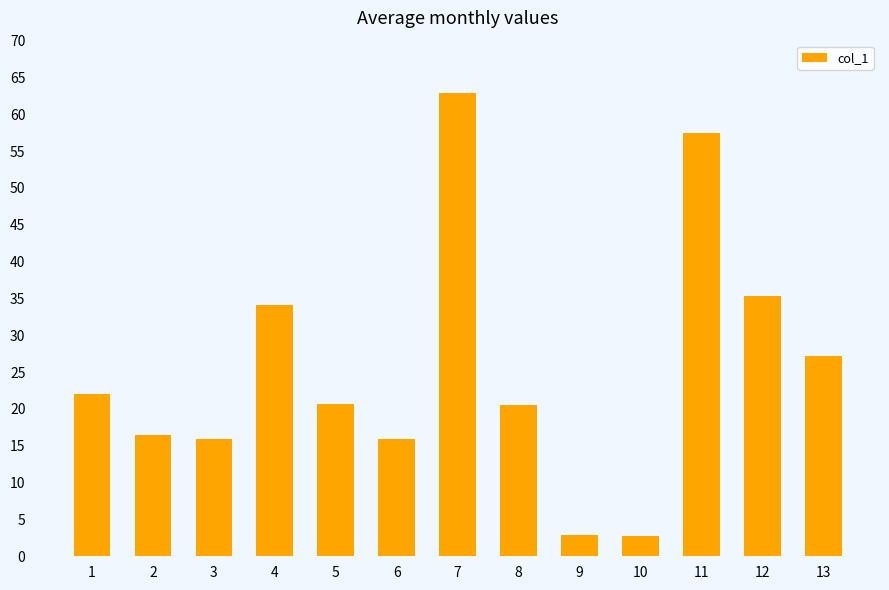

What is the difference between the values at 4 and 8?

13.6